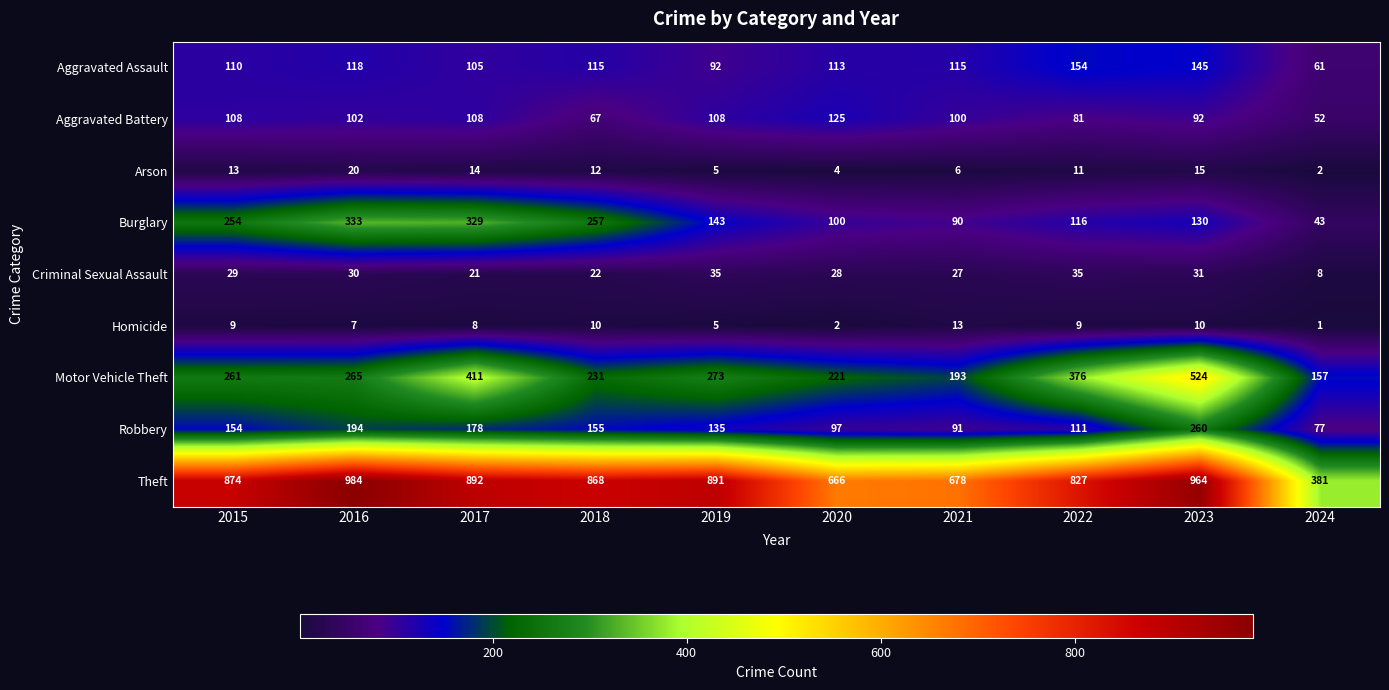

How many series are shown in this chart?

9